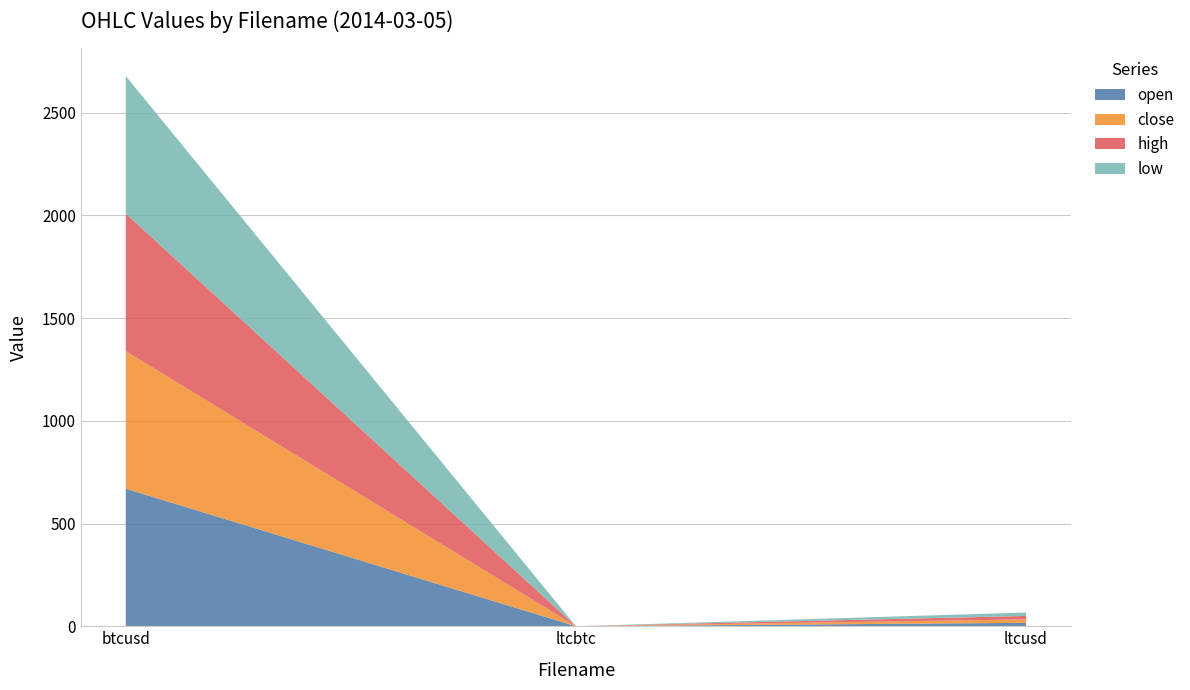

Reading right to left, transcribe all the data shown in this chart.

open: ltcusd=16.7	ltcbtc=0.0	btcusd=669.6
close: ltcusd=16.7	ltcbtc=0.0	btcusd=669.6
high: ltcusd=16.7	ltcbtc=0.0	btcusd=669.6
low: ltcusd=16.7	ltcbtc=0.0	btcusd=669.6